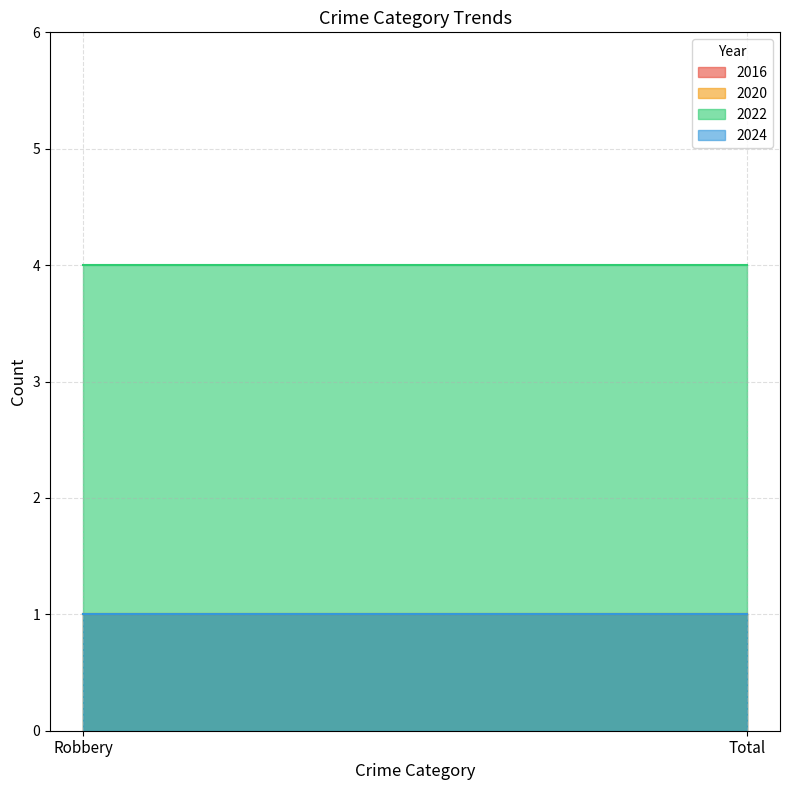

Reading left to right, extract all data points from this chart.

2016: 1	1
2020: 1	1
2022: 4	4
2024: 1	1